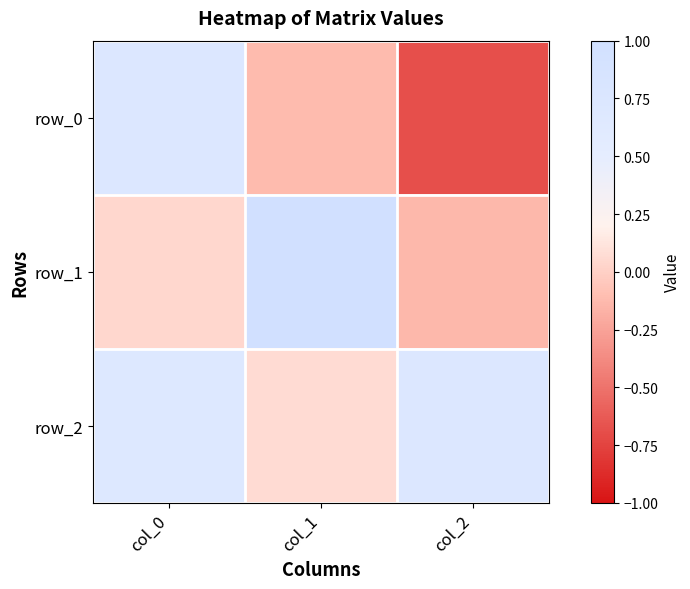

Reading left to right, list all the values displayed in this chart.

row_0: col_0=0.7	col_1=-0.1	col_2=-0.7
row_1: col_0=0.0	col_1=1.0	col_2=-0.1
row_2: col_0=0.7	col_1=0.1	col_2=0.7